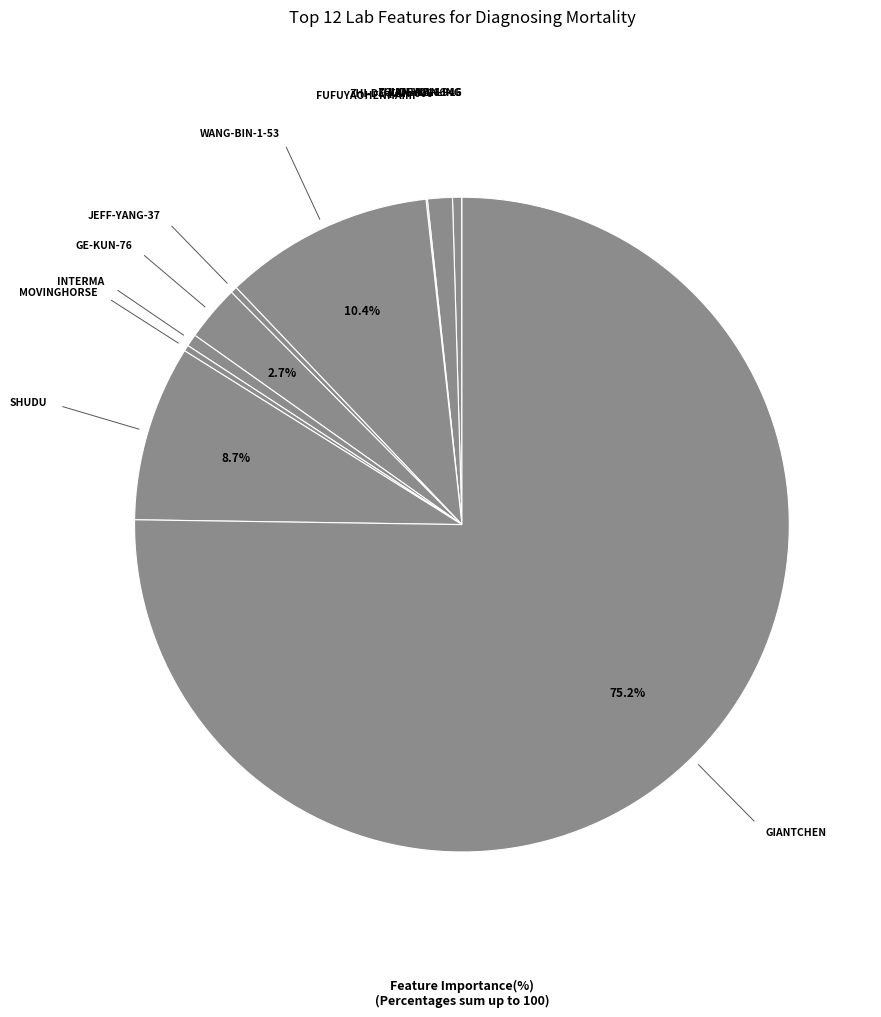

How many slices are in this pie chart?

12